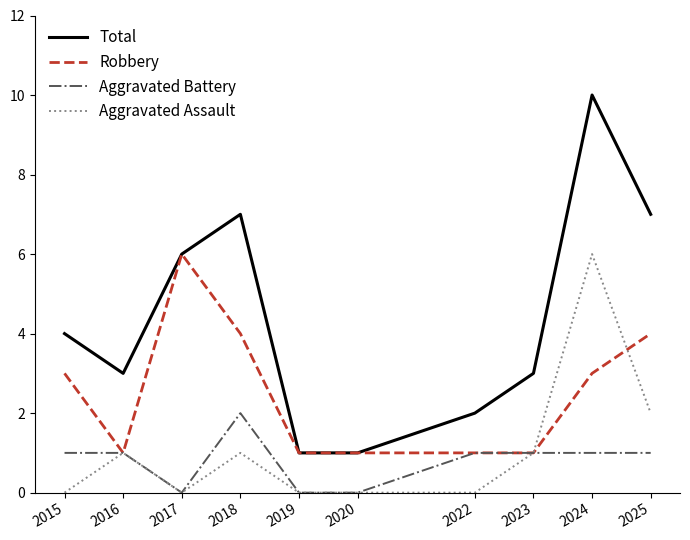

What are all the series names shown in the legend?

Total, Robbery, Aggravated Battery, Aggravated Assault